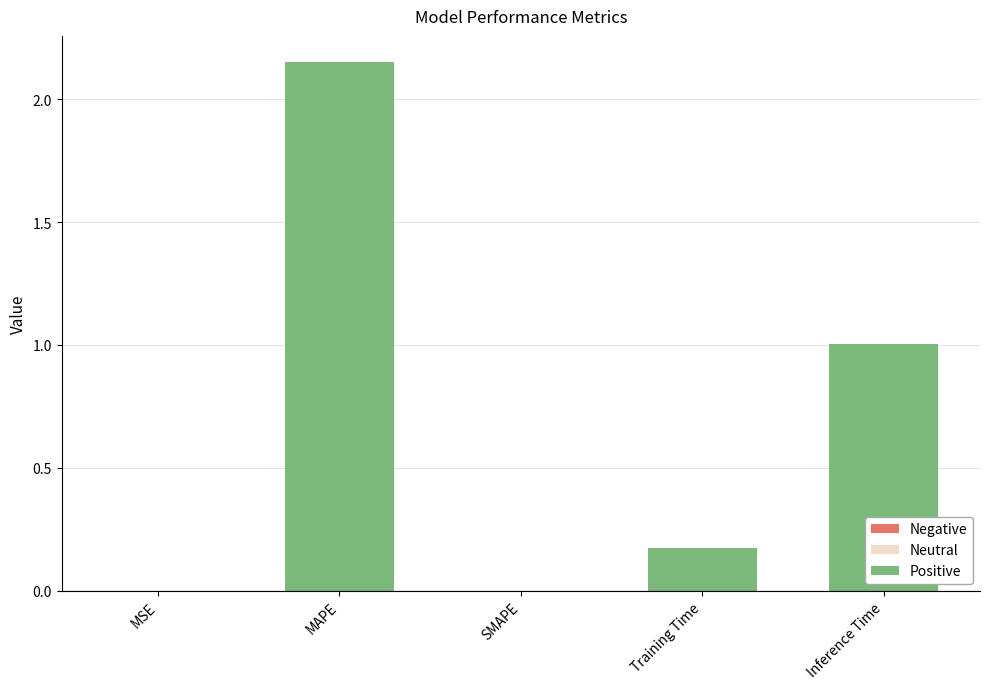

What is the average value?

0.7